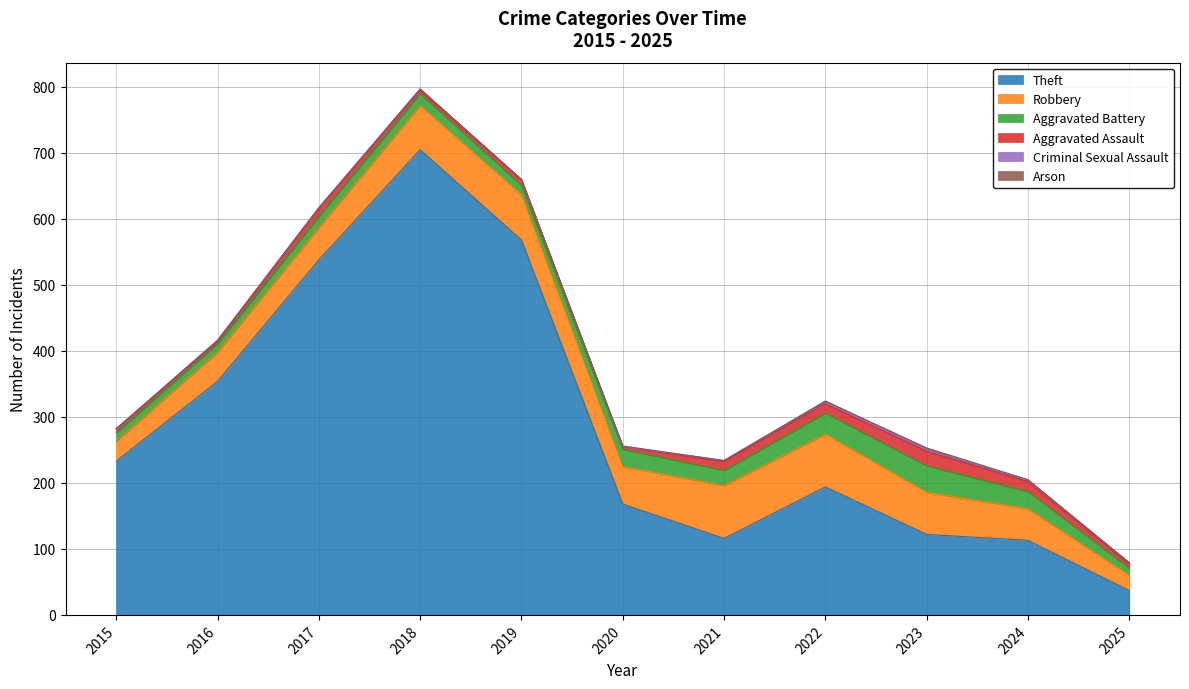

What is the value of the Theft point at the 3rd from the left?

538